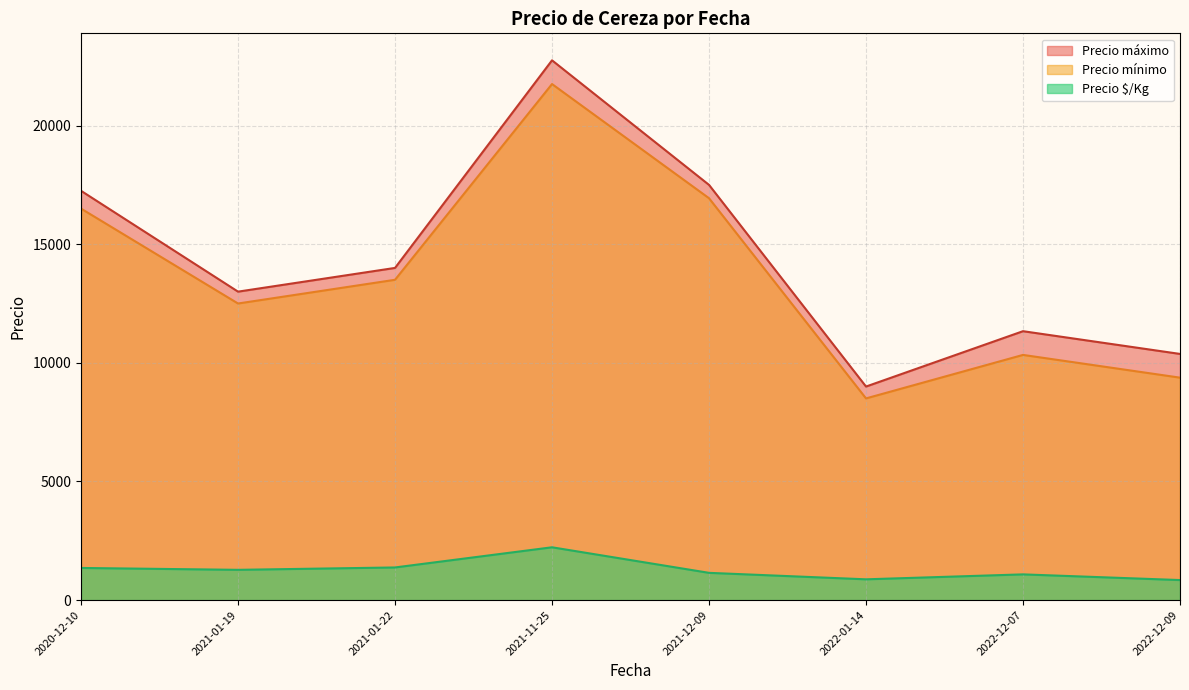

True or false: Precio $/Kg and Precio máximo intersect in this chart.

False